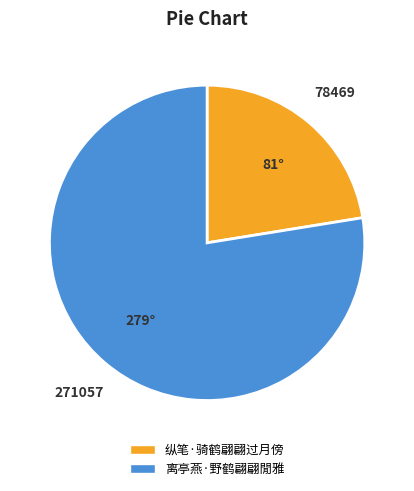

Do 离亭燕·野鹤翩翩閒雅 and 纵笔·骑鹤翩翩过月傍 together represent more than half of the pie?

Yes